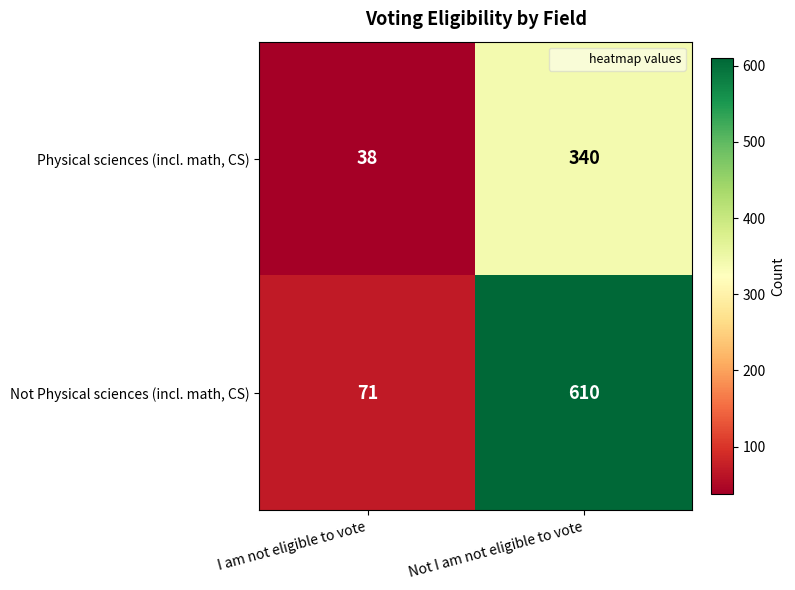

What is the smallest value displayed?

38